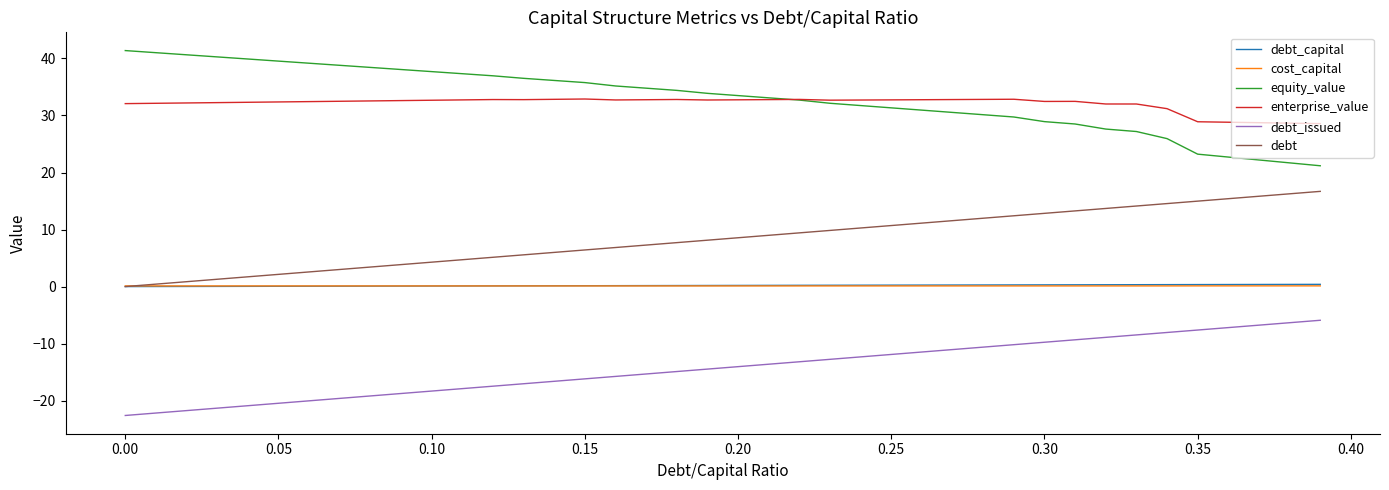

True or false: debt and enterprise_value intersect in this chart.

False